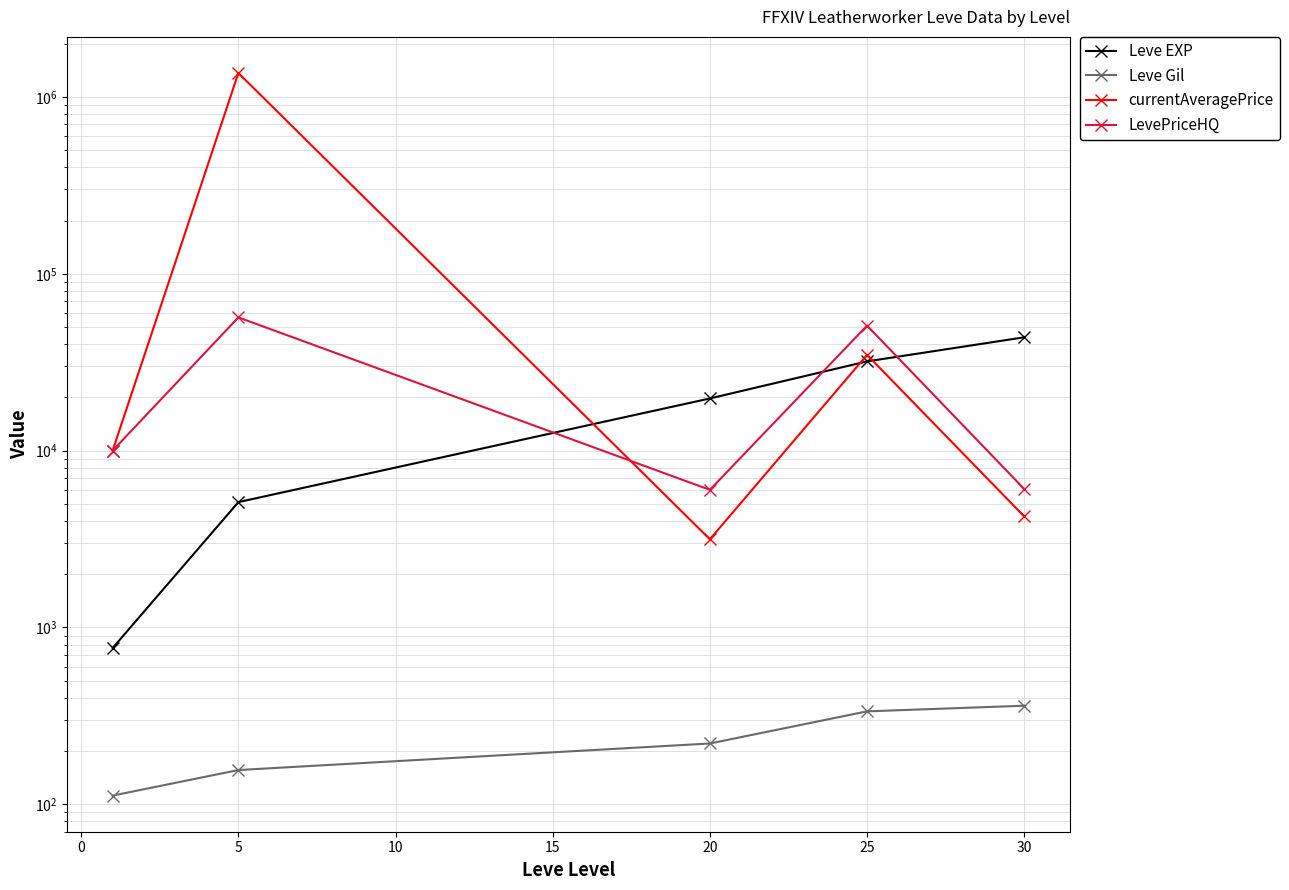

Is the value of currentAveragePrice at 5 greater than the value of Leve Gil at 5?

Yes